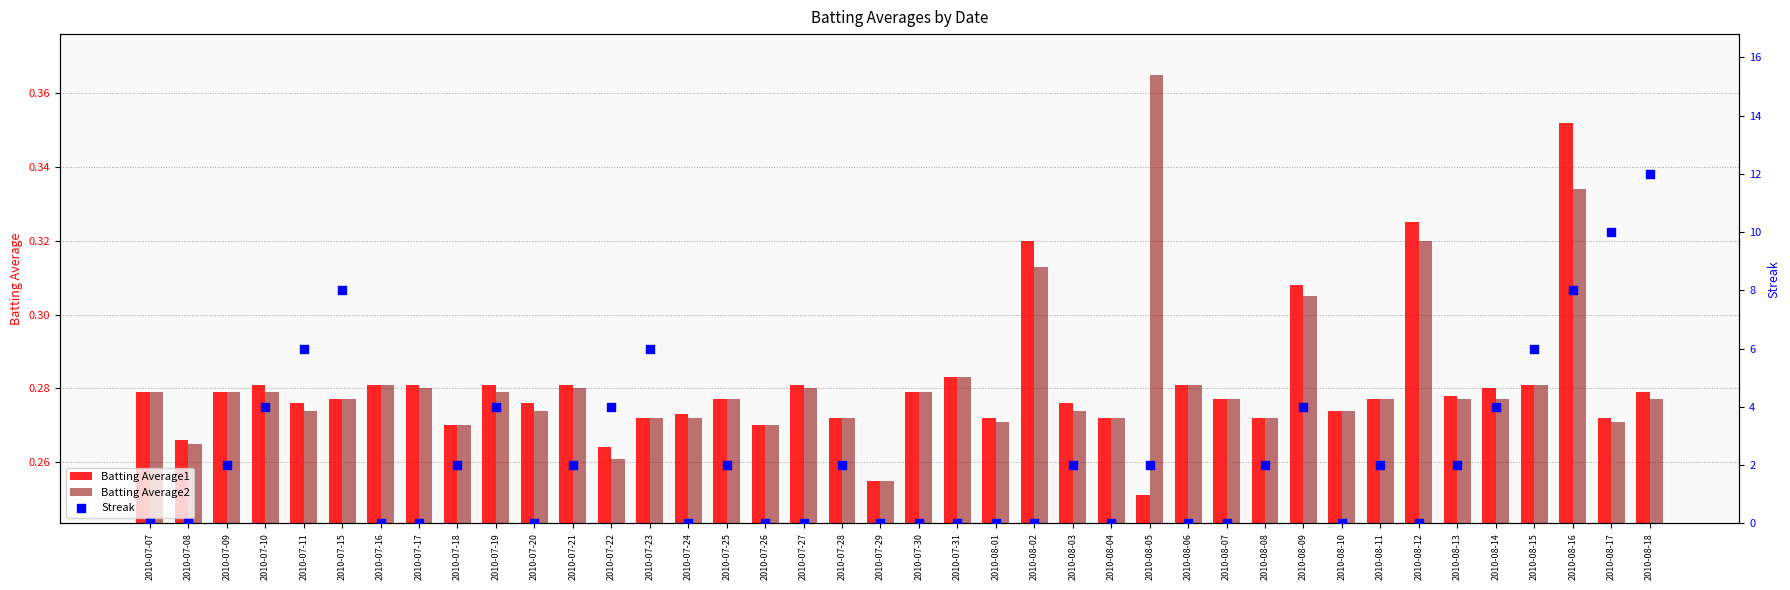

At how many categories does at least one series exceed 7?

4